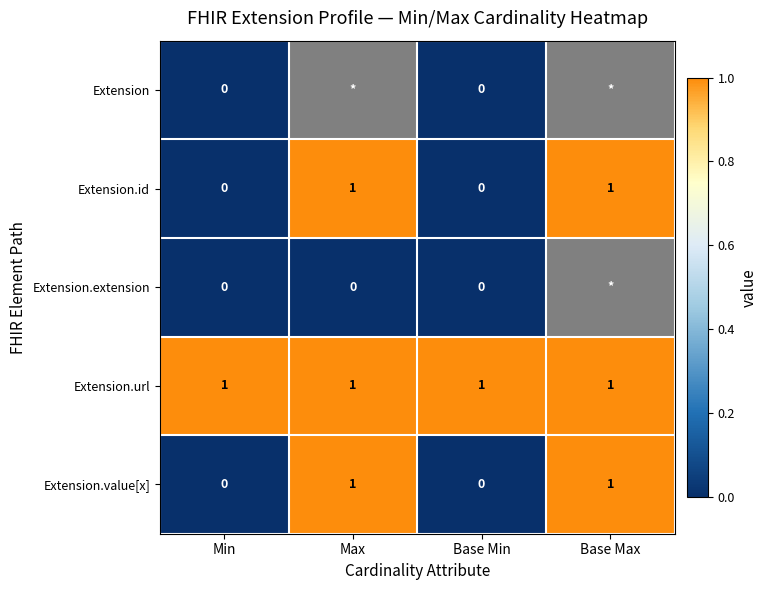

The value of Extension.value[x] at Min is -0.5. True or false?

False